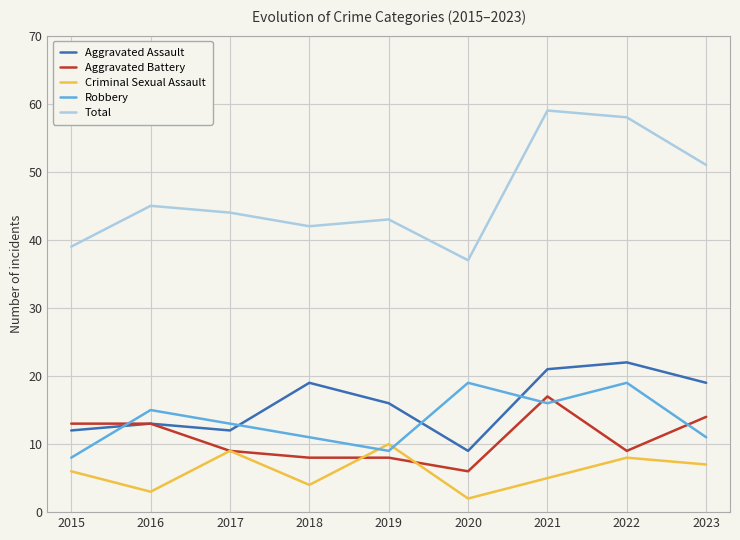

List the series in order of their peak value, lowest first.

Criminal Sexual Assault, Aggravated Battery, Robbery, Aggravated Assault, Total